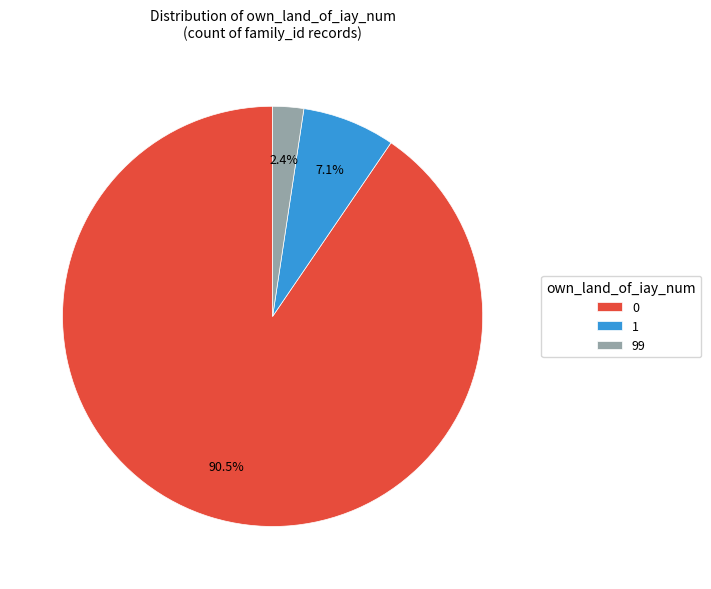

Which has a higher value, 1 or 99?

1